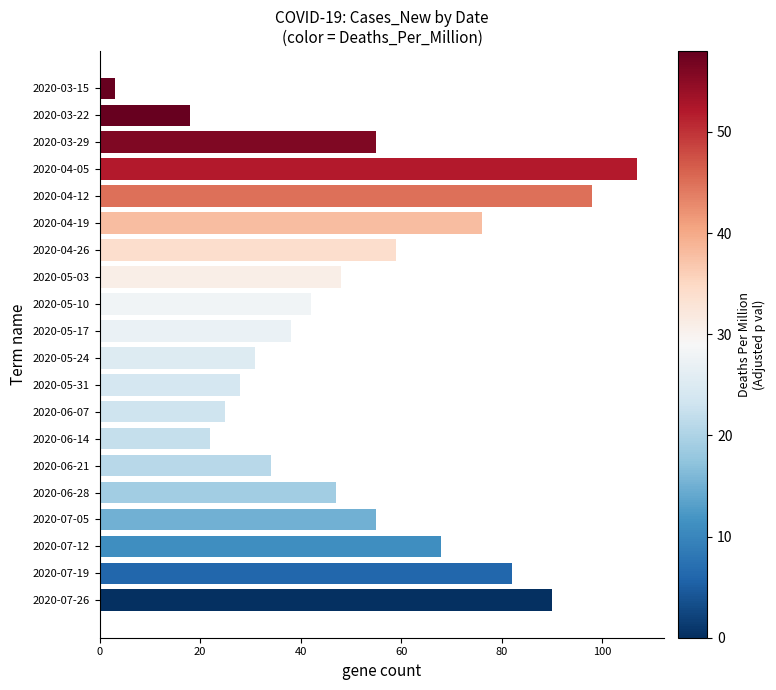

What value does the data have at 2020-03-29?

55